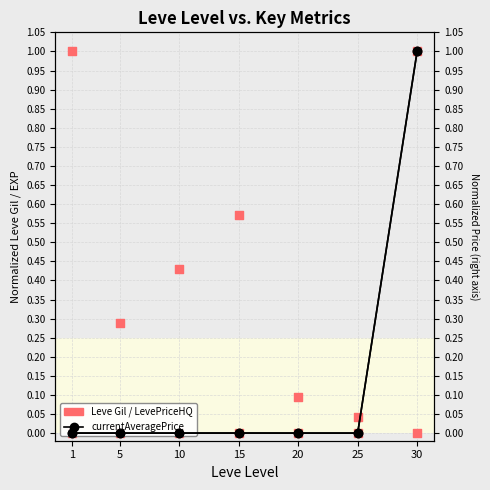

Which series has the largest Y range (max minus min)?

Leve Gil